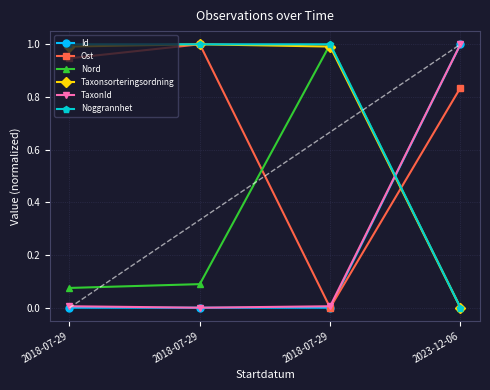

After their last crossing, which series has the higher values: Ost or Taxonsorteringsordning?

Ost